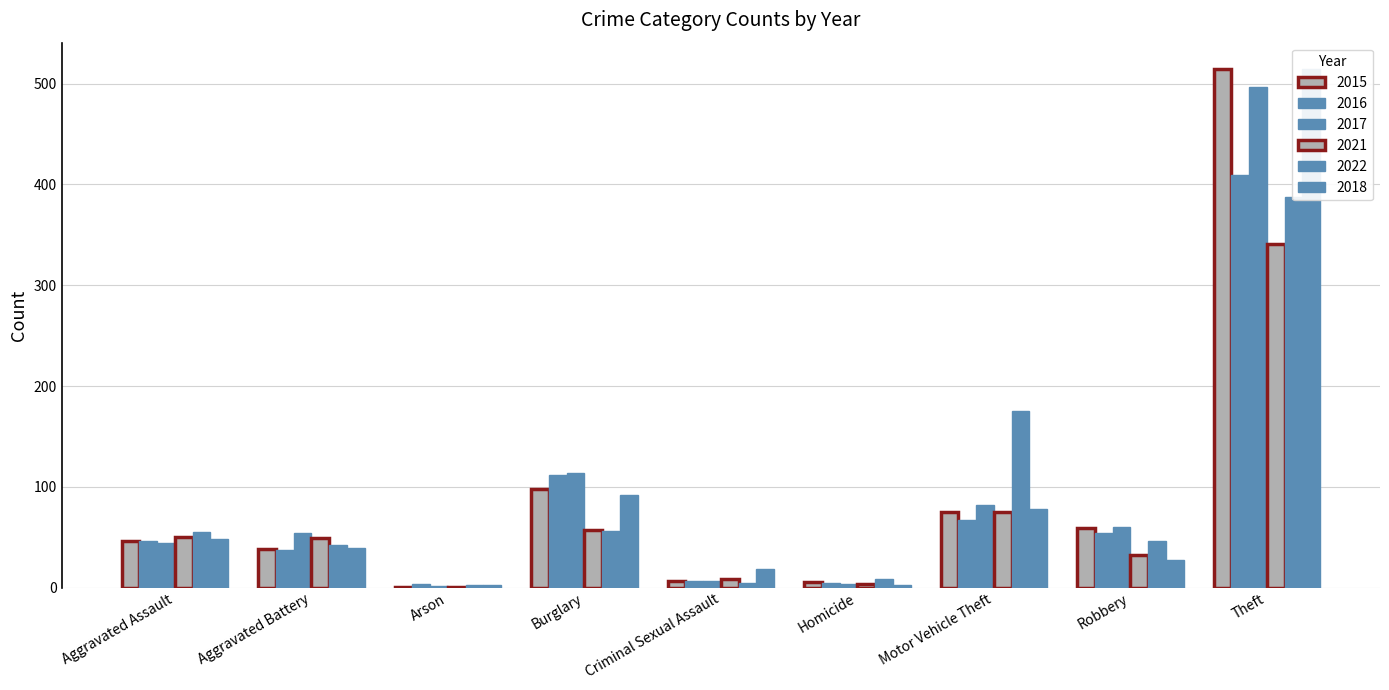

What is the difference between the maximum and second lowest values in the 2018 series?

512